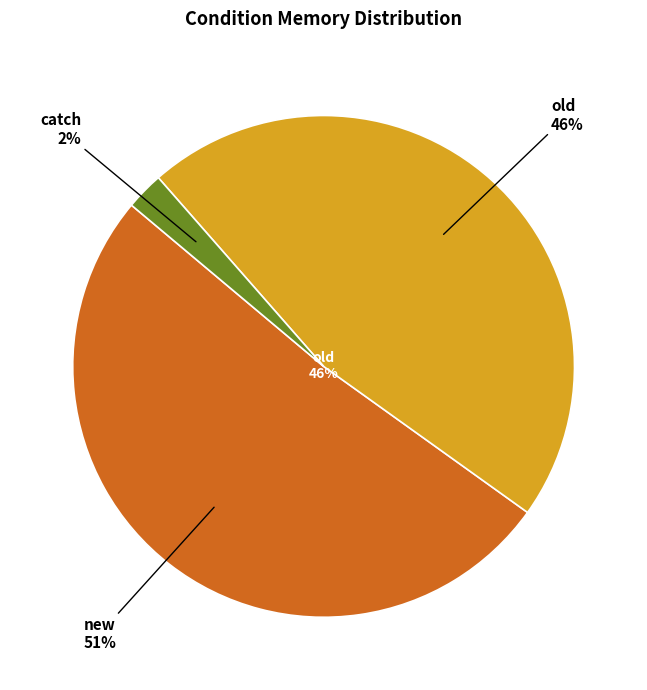

Which category has the biggest portion of the pie?

new